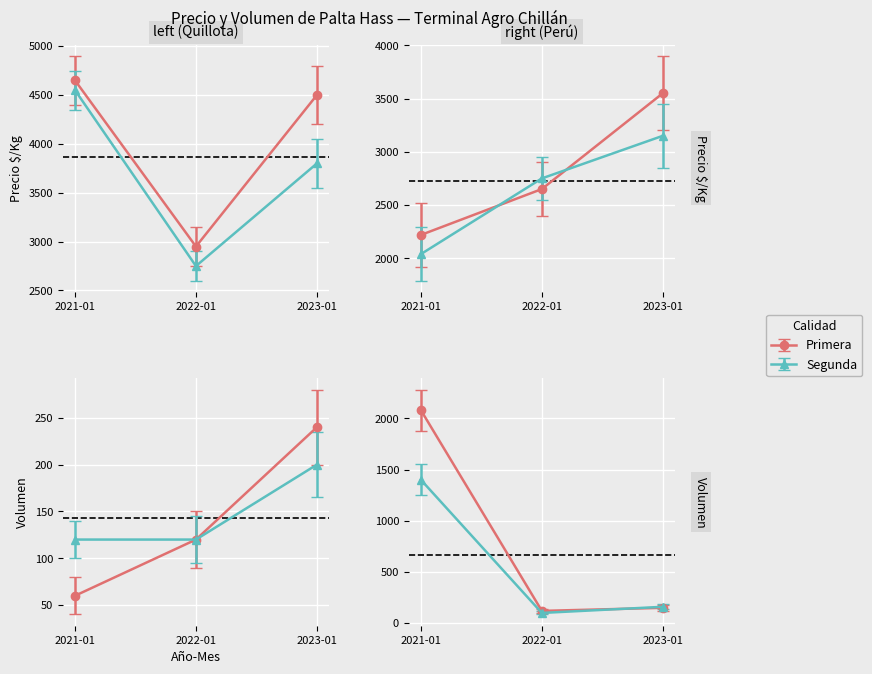

At which category is the sum across all series the highest?

2021-01